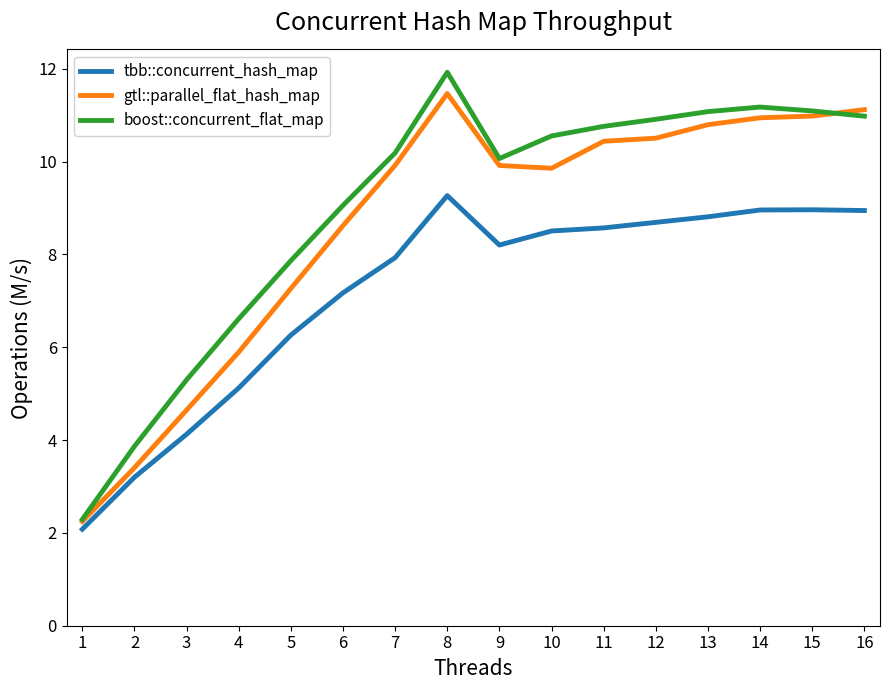

True or false: tbb::concurrent_hash_map has a value of 7.2 at 6.

True